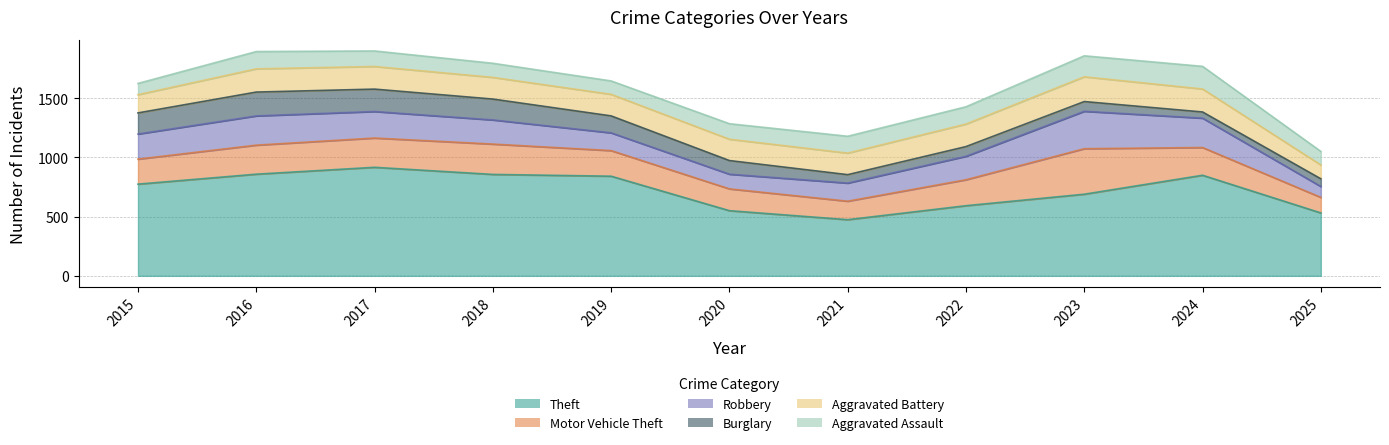

Which series changed the most between 2017 and 2018?

Theft